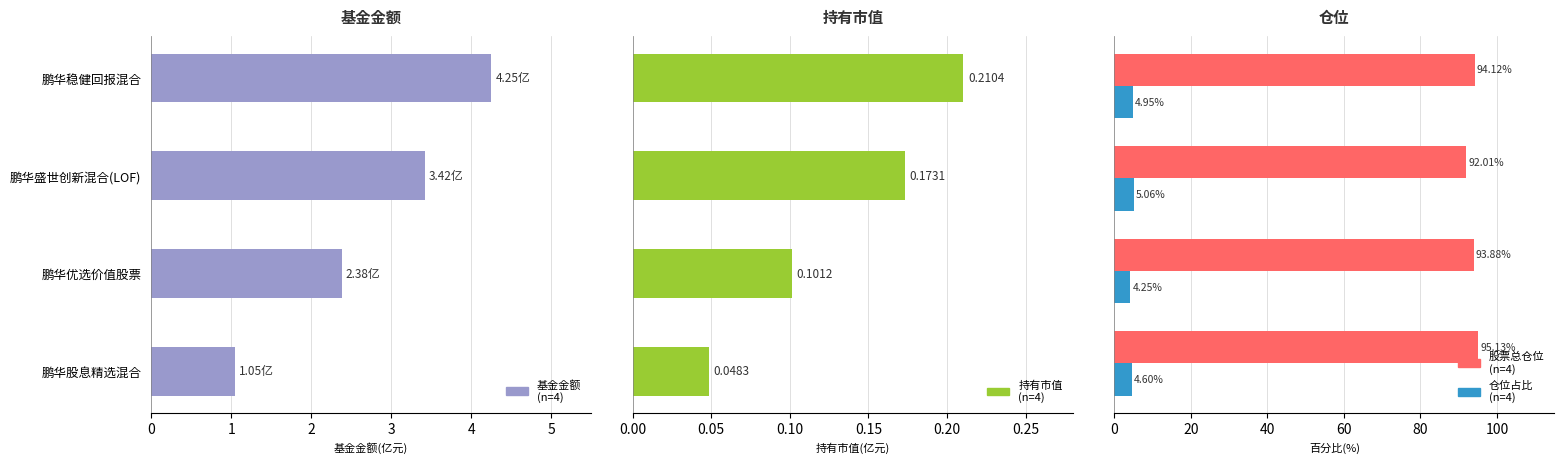

What is the average value of the 持有市值 series?

0.1